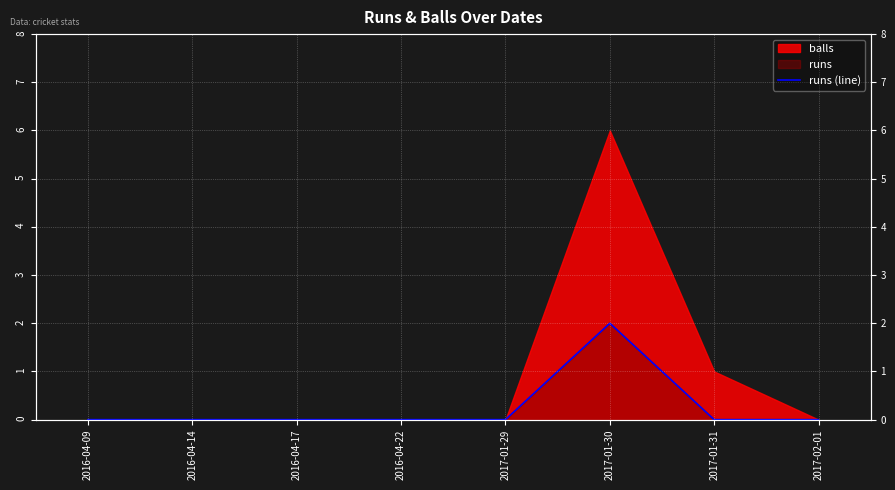

Does the chart display data point markers on the line(s)?

No